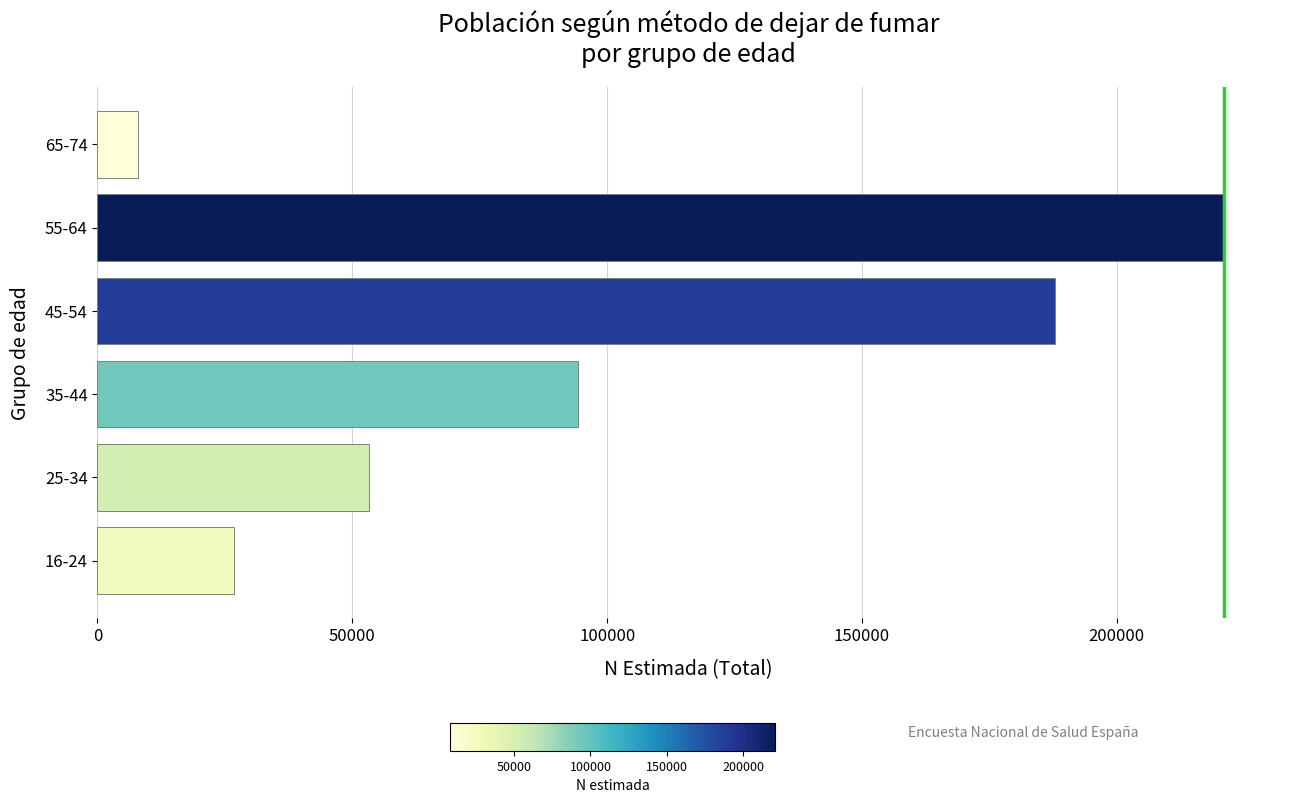

Are the bars horizontal?

Yes